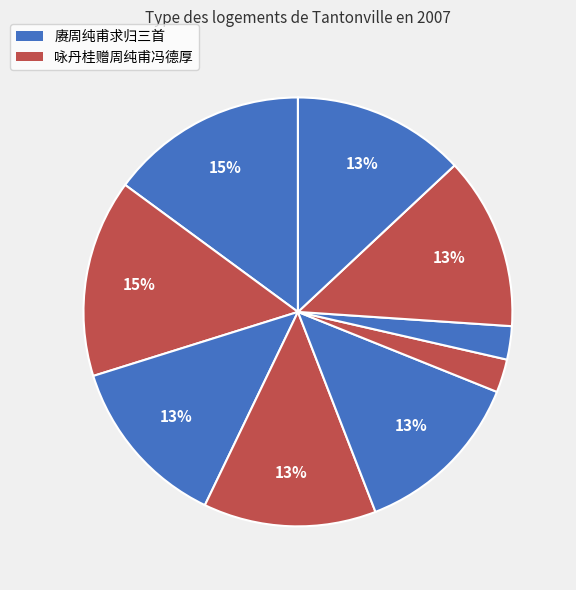

Is there a majority slice in this chart?

No